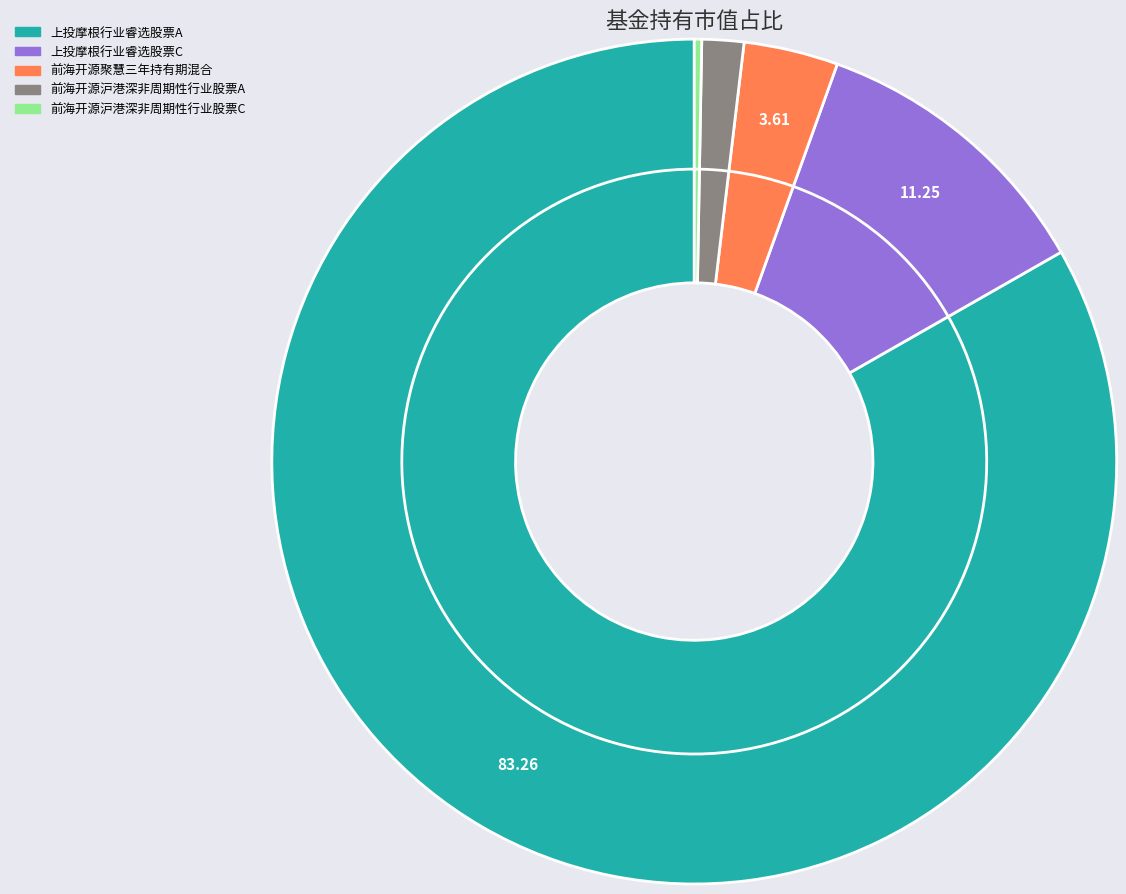

Count the number of slices in the pie.

5